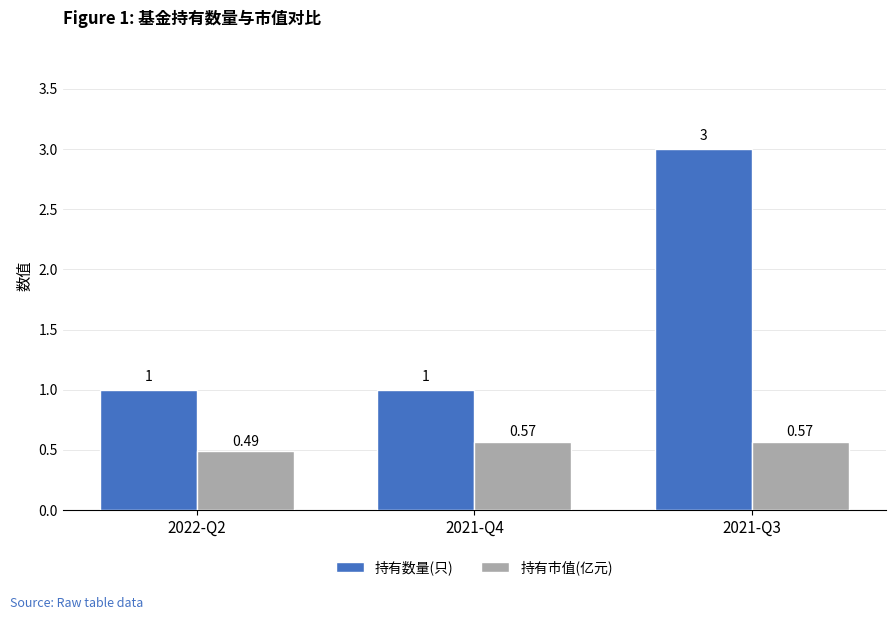

What is the sum of the 持有数量(只) values at 2021-Q3 and 2021-Q4?

4.0